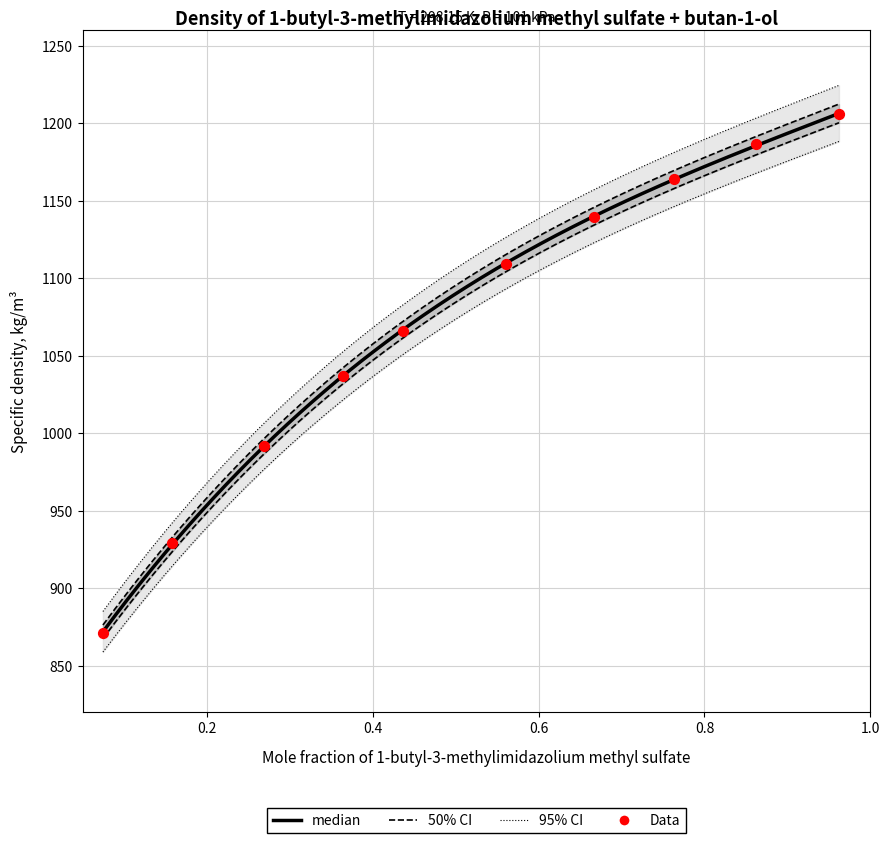

Between 0.4366 and 0.1581, which is larger?

0.4366